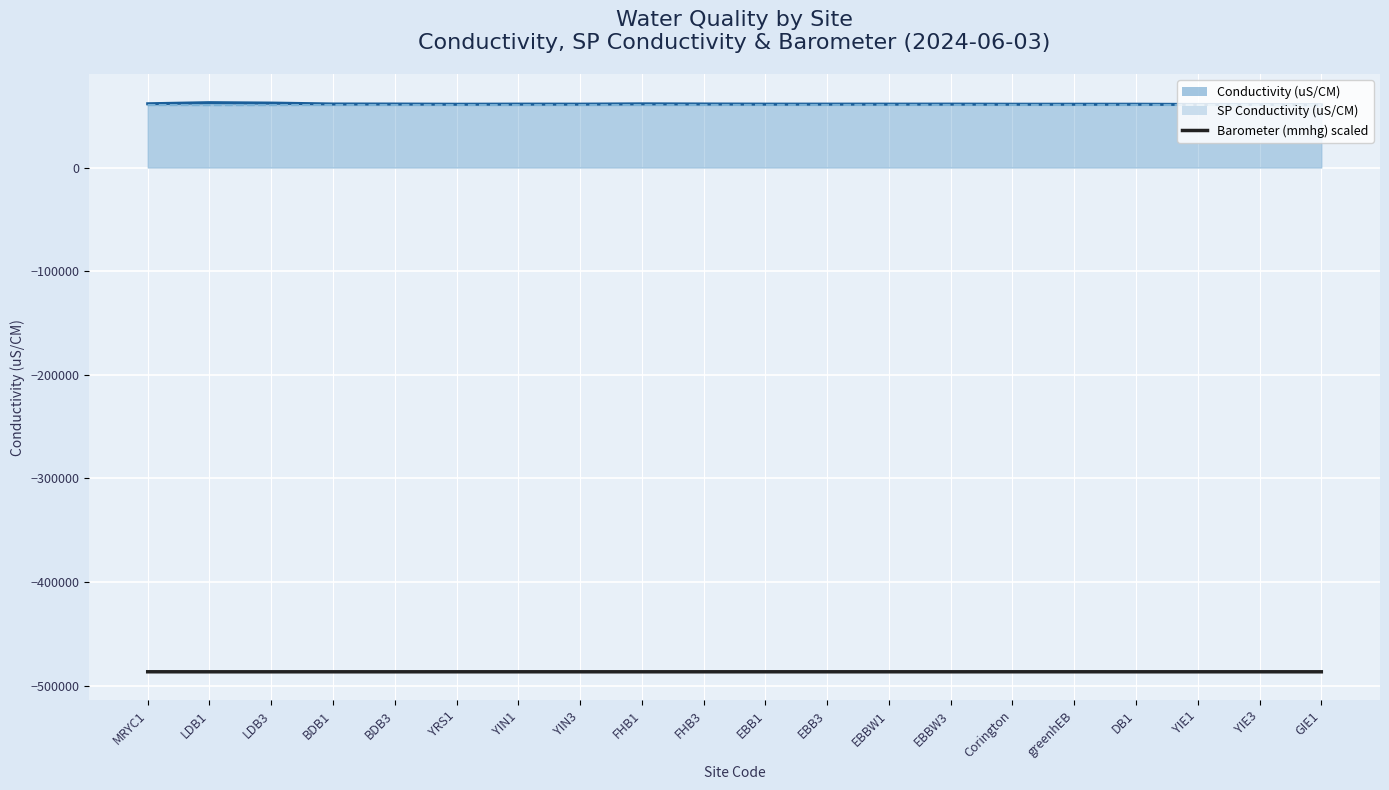

What is the difference between the values at MRYC1 and GIE1?

24